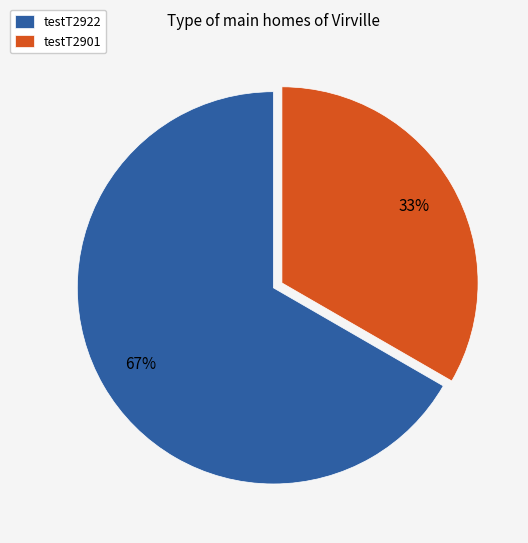

Is it true that testT2901 is 22% of the pie?

False